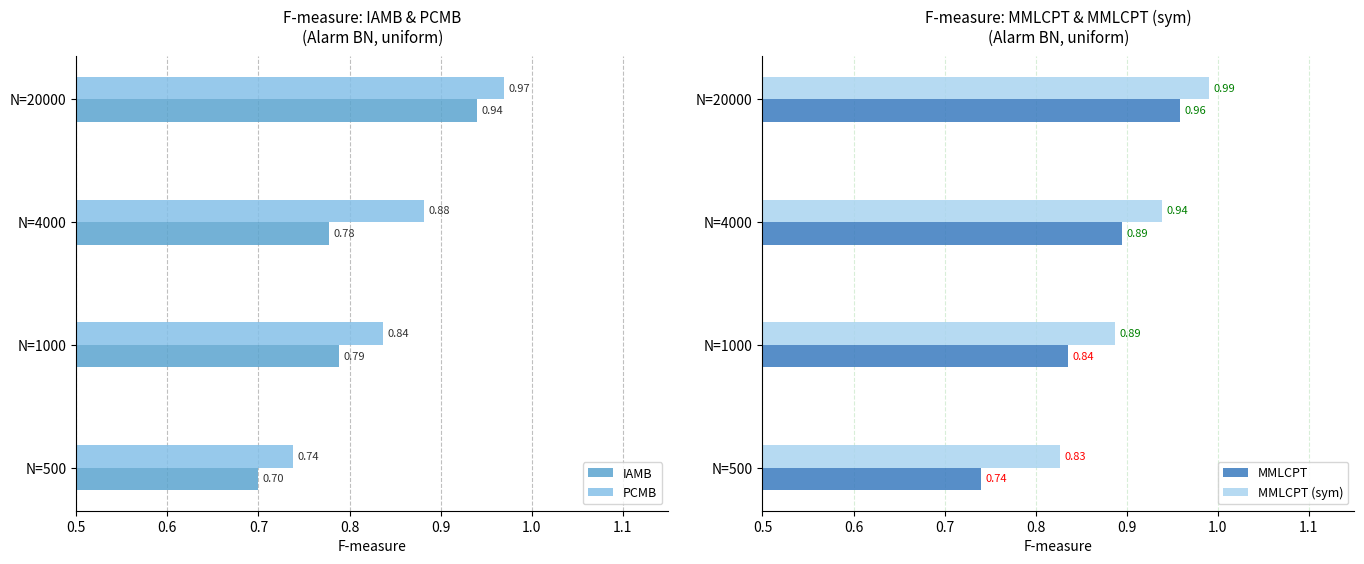

What is the total value across all series at N=4000?

3.5